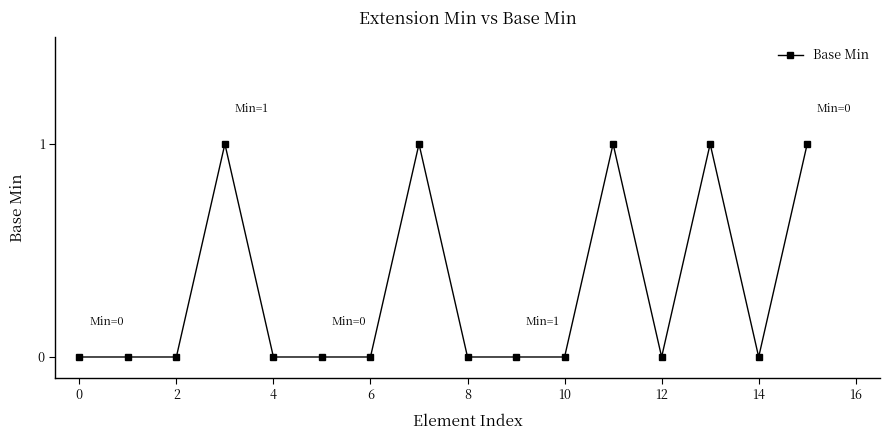

True or false: there are more than 2 points higher than both neighbors.

True